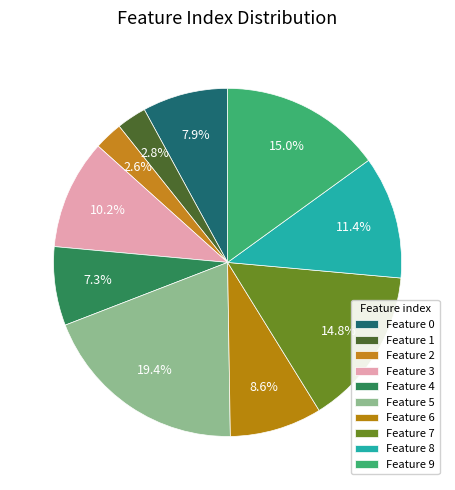

To the nearest percent, what is the difference between the largest and smallest slice percentages?

17%